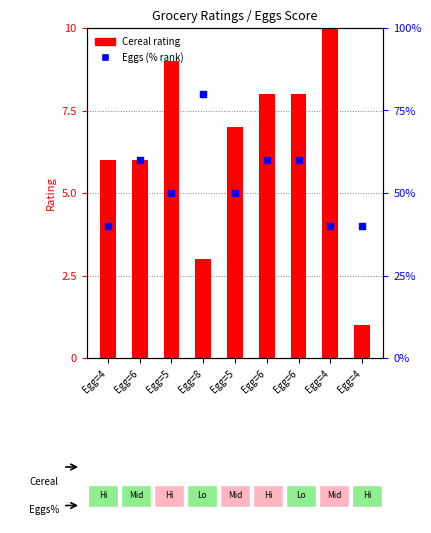

Is the value of Eggs (scaled %) at Egg=4 greater than the value of Cereal at Egg=6?

Yes